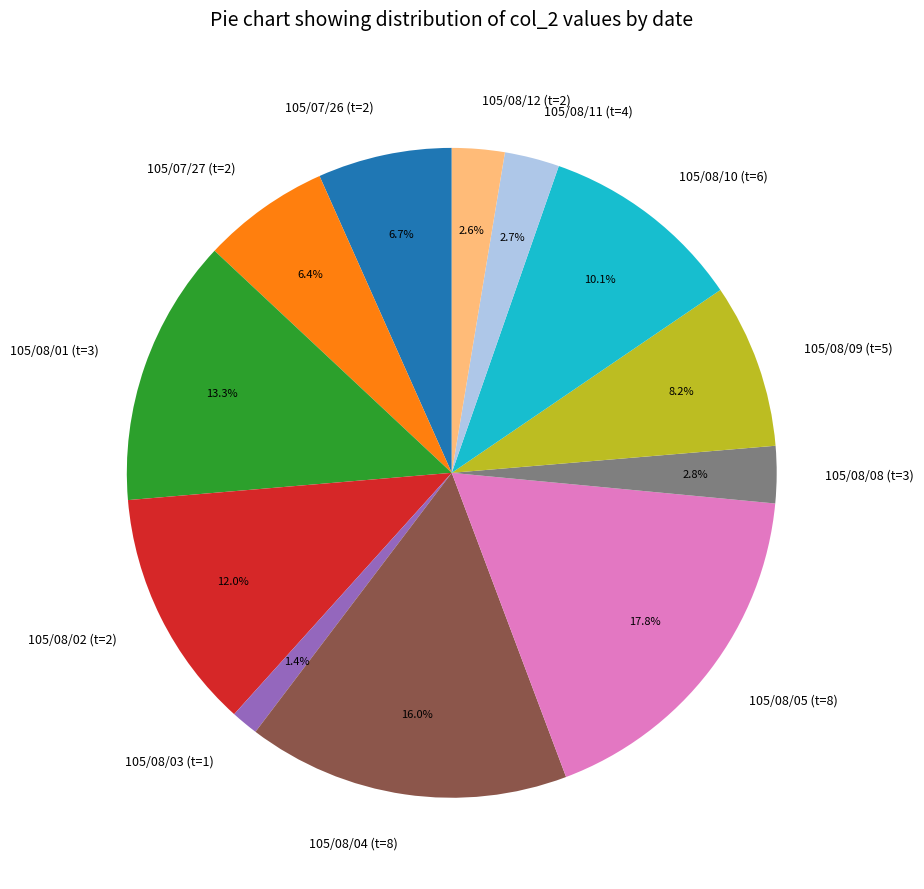

What is the ratio of the value at 105/08/08 (t=3) to the value at 105/08/09 (t=5)?

0.3